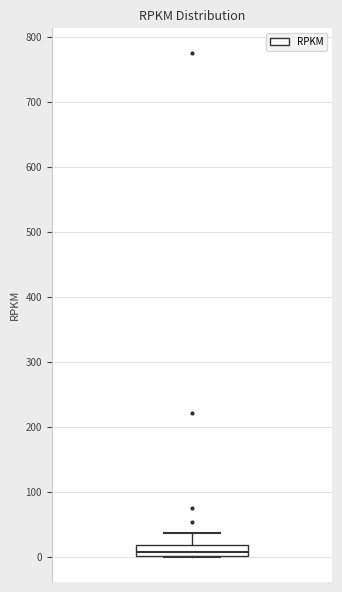

Transcribe this box plot: give where the median line is, the range the box spans, and where the two whiskers end, as read against the y-axis. The values are not printed on the chart, so give them approximately, as read against the axis.

median 10, box 0 to 20, whiskers 0 to 40